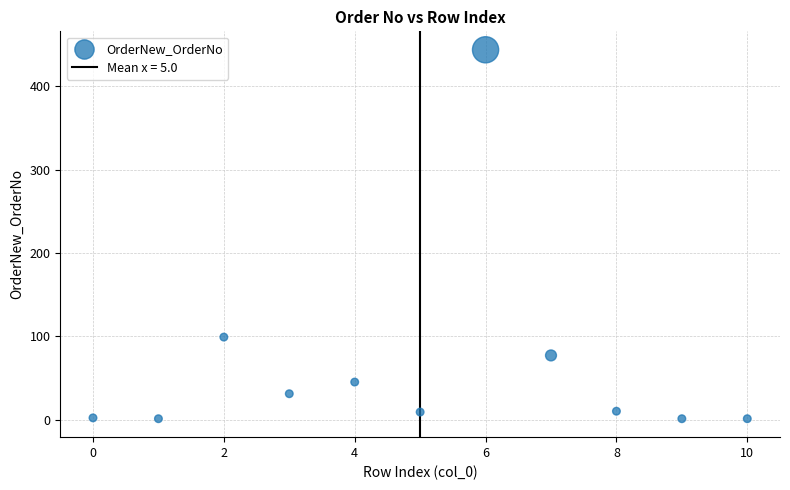

What Y value in the scatter plot is closest to 222?

99